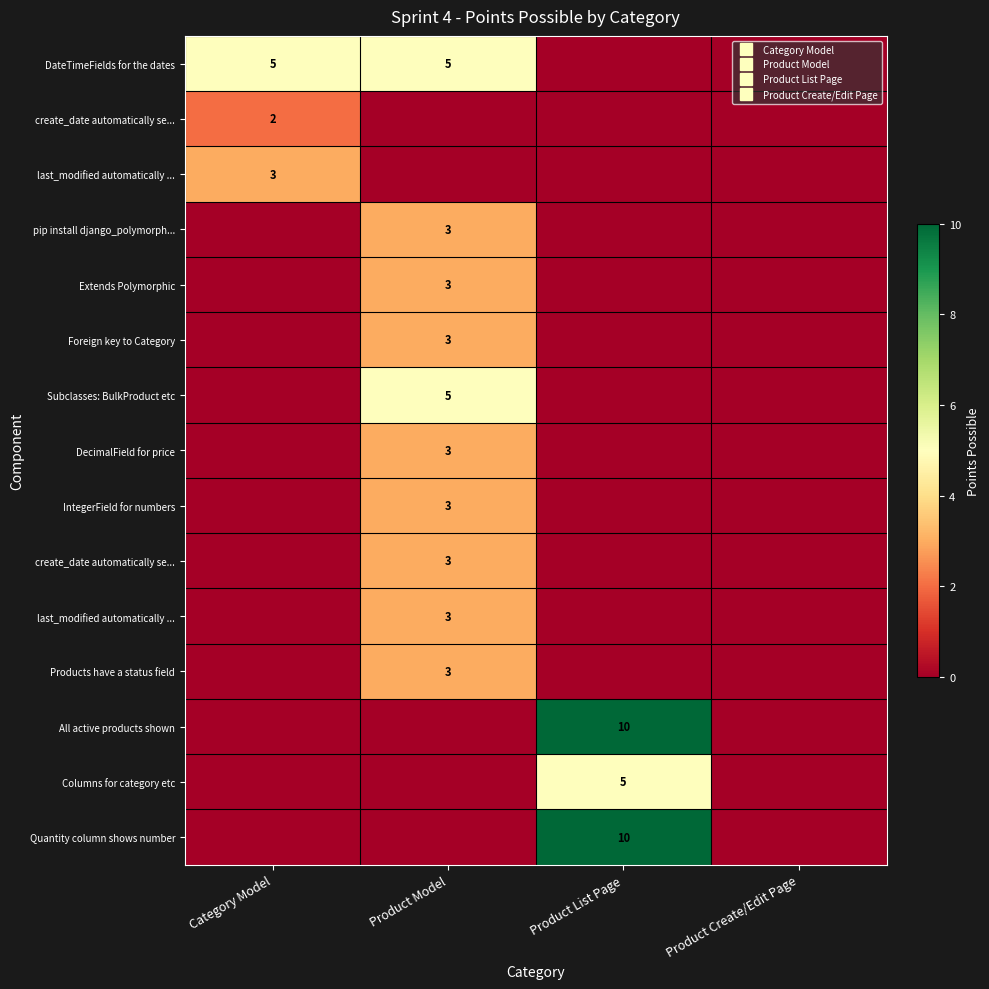

The value of row_0 at Product Model is 5. True or false?

True